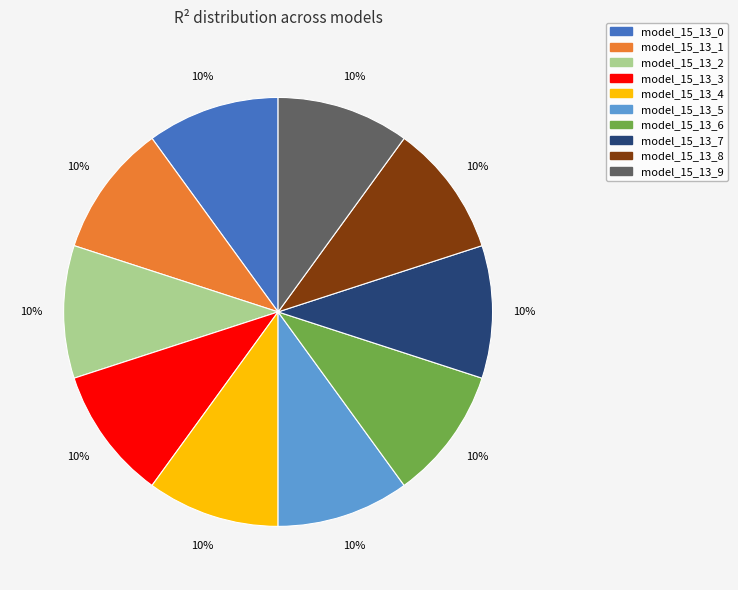

How many slices are in this pie chart?

10